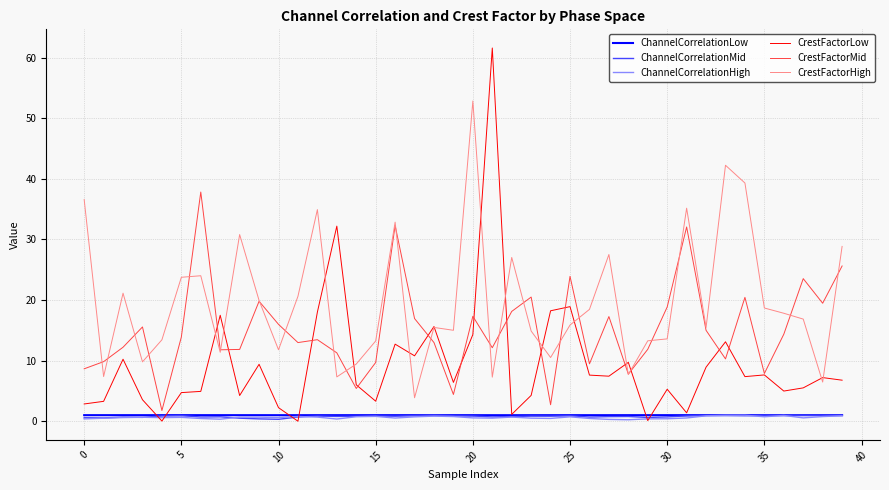

Which series has the largest range (max minus min)?

CrestFactorLow